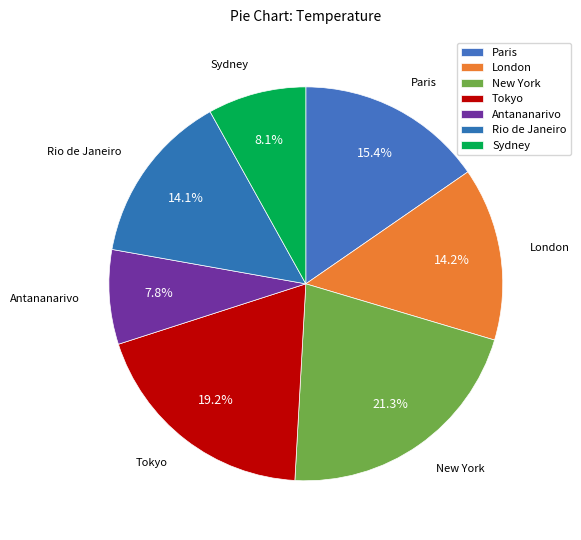

To the nearest percent, what percentage of the pie is Paris?

15%